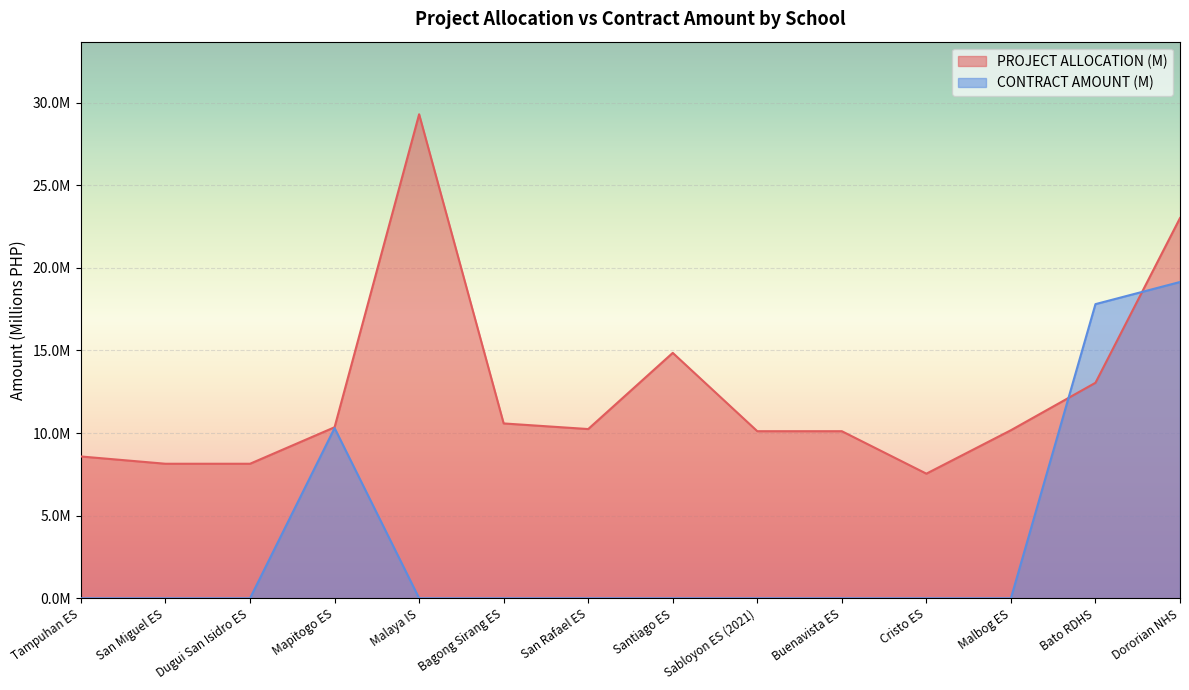

How many categories are shown in the chart?

14